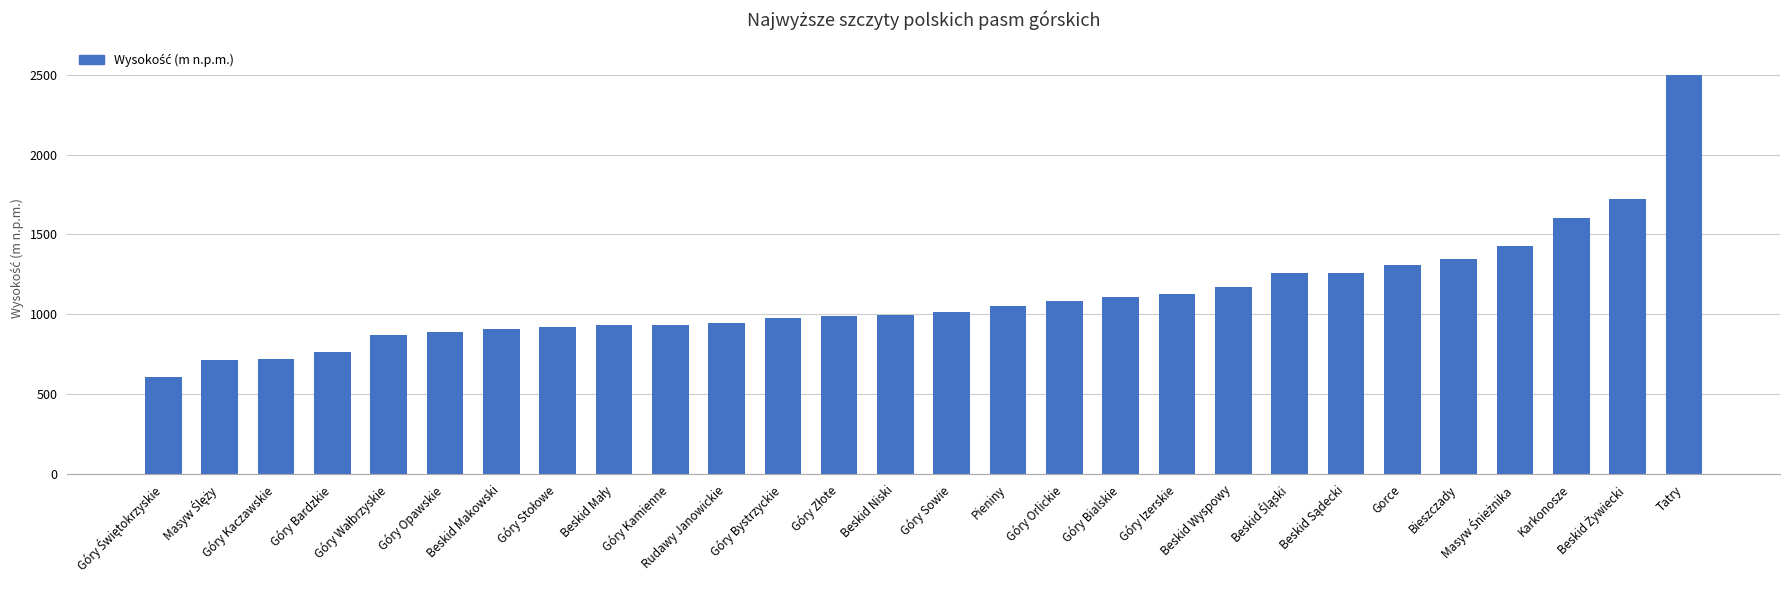

True or false: the data shows 1357 at Beskid Niski.

False